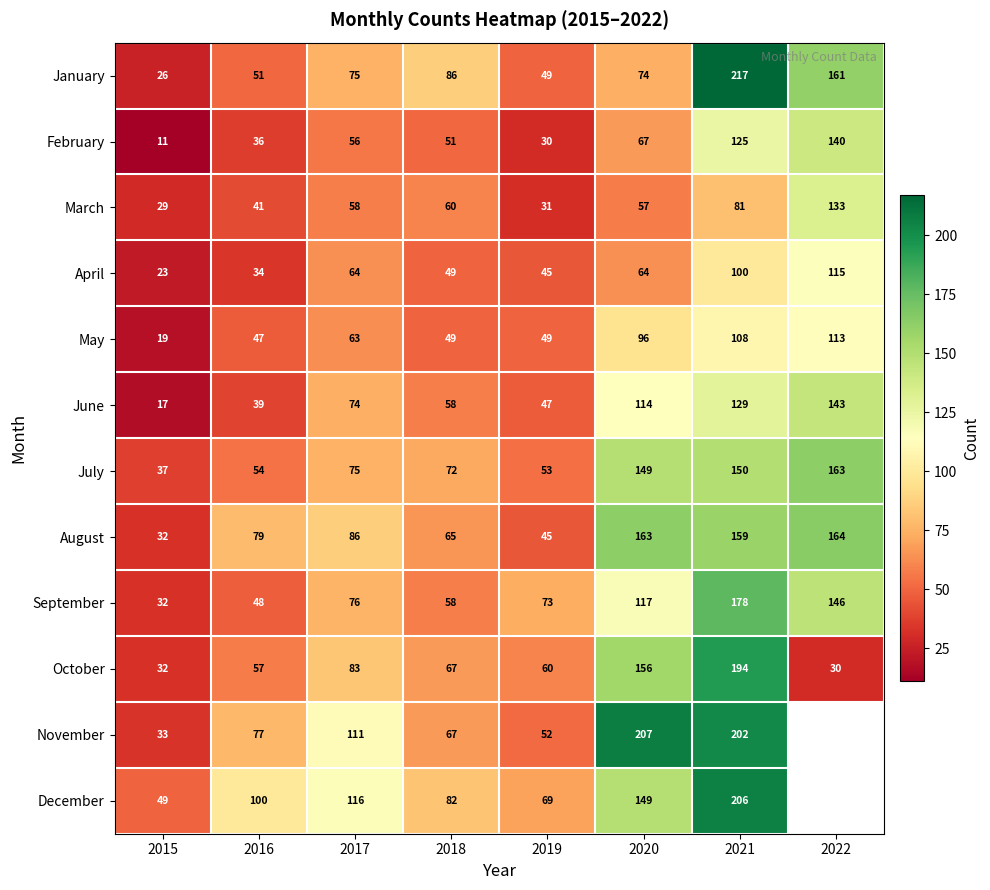

Count the number of categories in the chart.

8